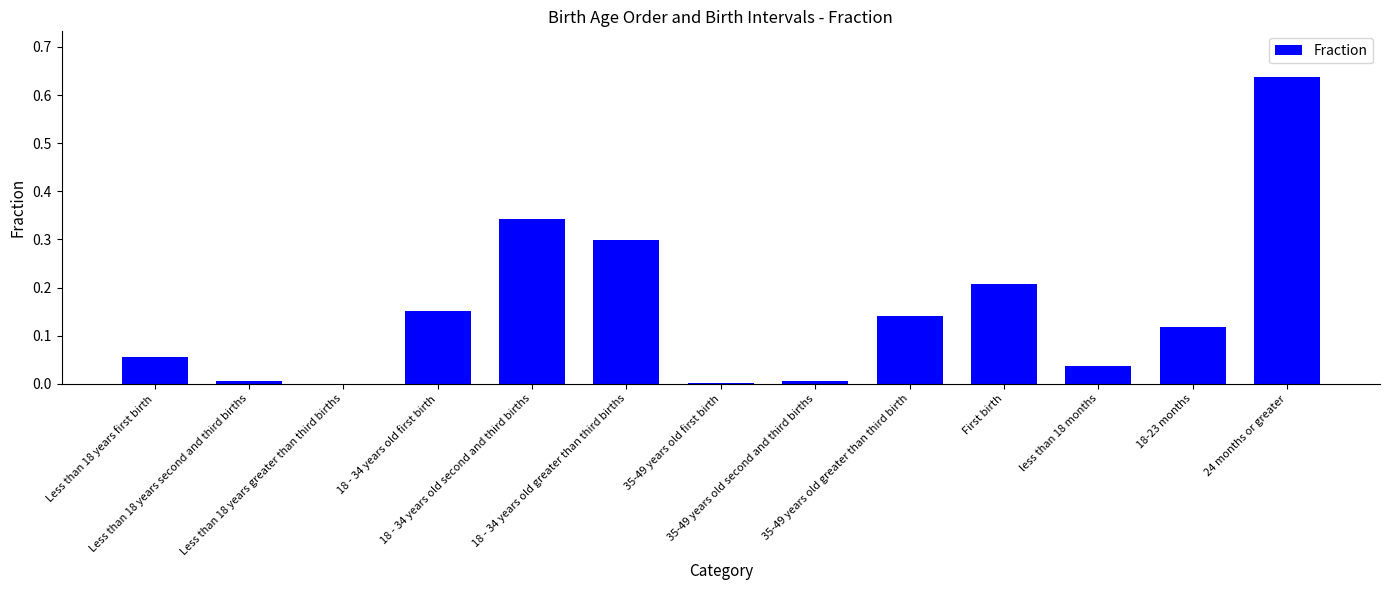

Reading right to left, transcribe all the data shown in this chart.

0.6	0.1	0.0	0.2	0.1	0.0	0.0	0.3	0.3	0.2	0.0	0.0	0.1